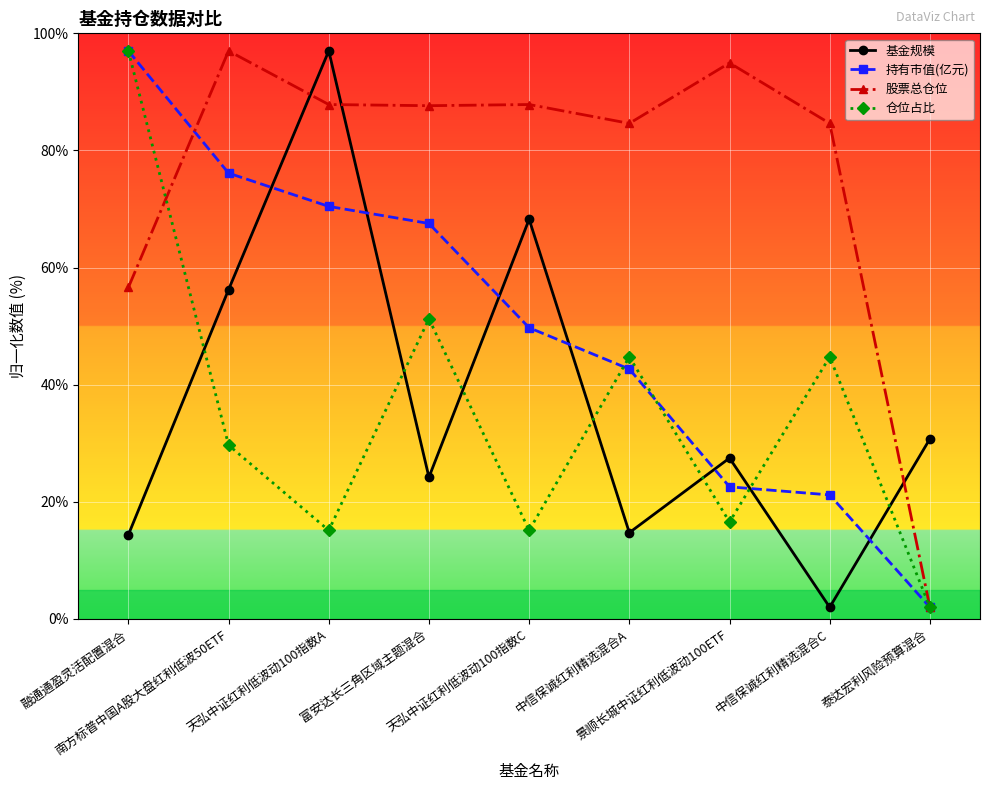

What is the sum of the 基金规模 values at 南方标普中国A股大盘红利低波50ETF and 景顺长城中证红利低波动100ETF?

83.7